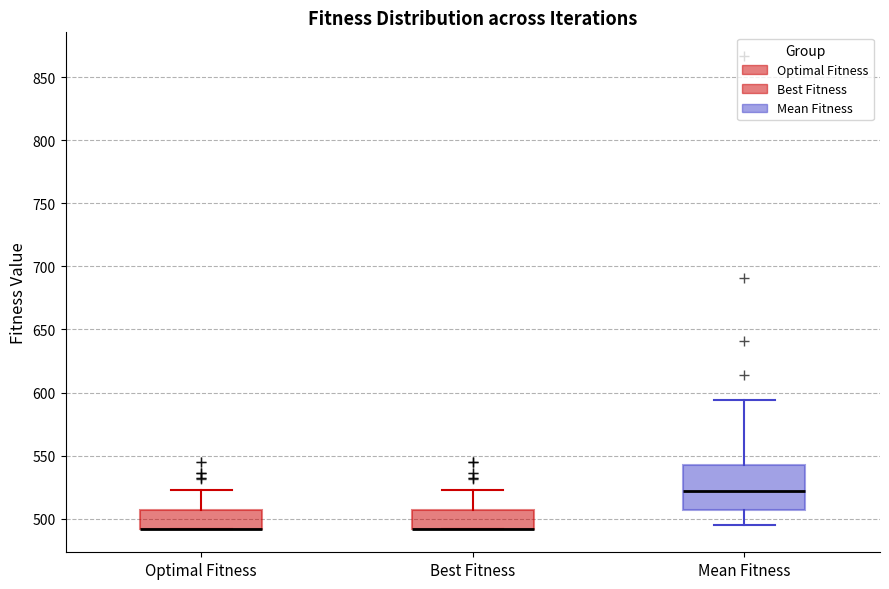

Where does the upper whisker of the box for Mean Fitness end on the y-axis? The values are not printed on the chart, so give them approximately, as read against the axis.

595